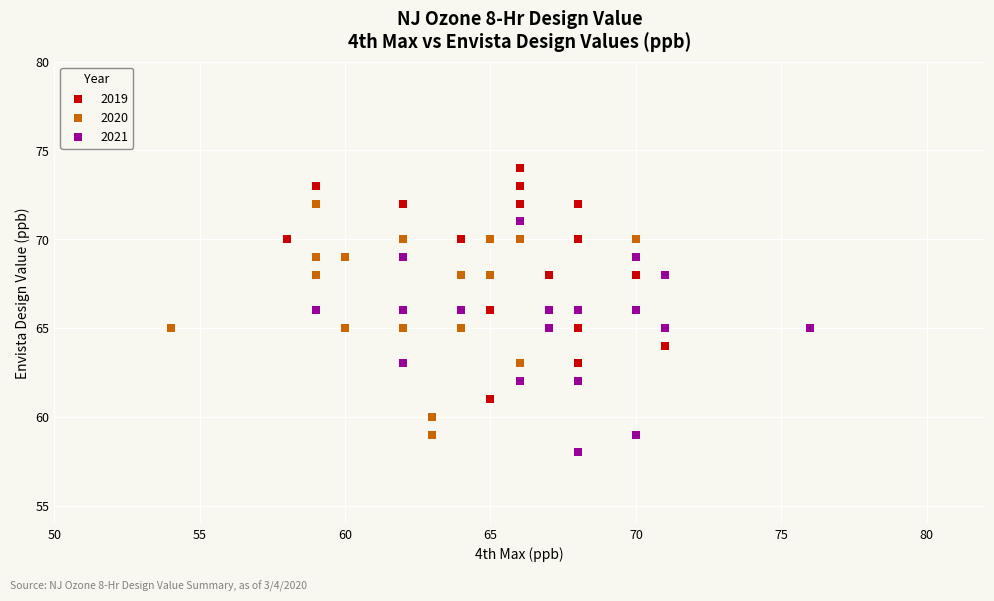

Which series reaches the maximum Y coordinate?

2019